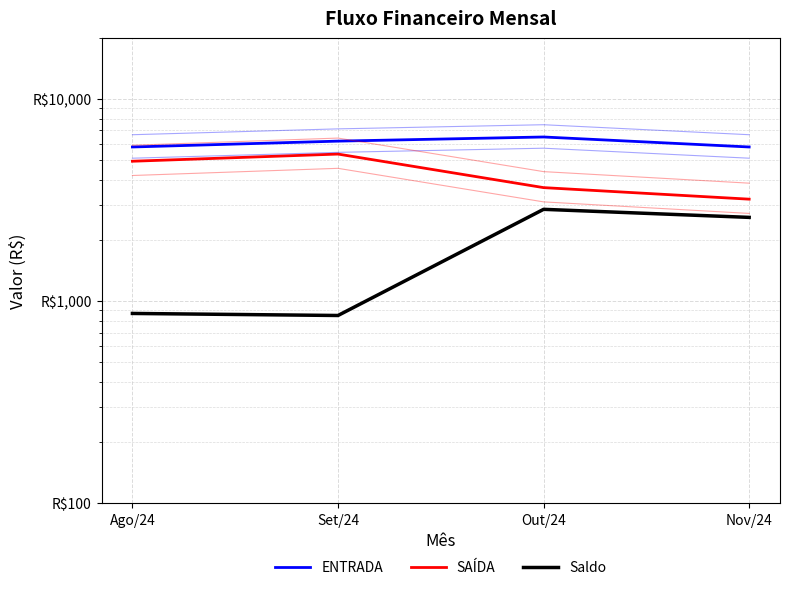

Between Out/24 and Nov/24, which is larger?

Out/24